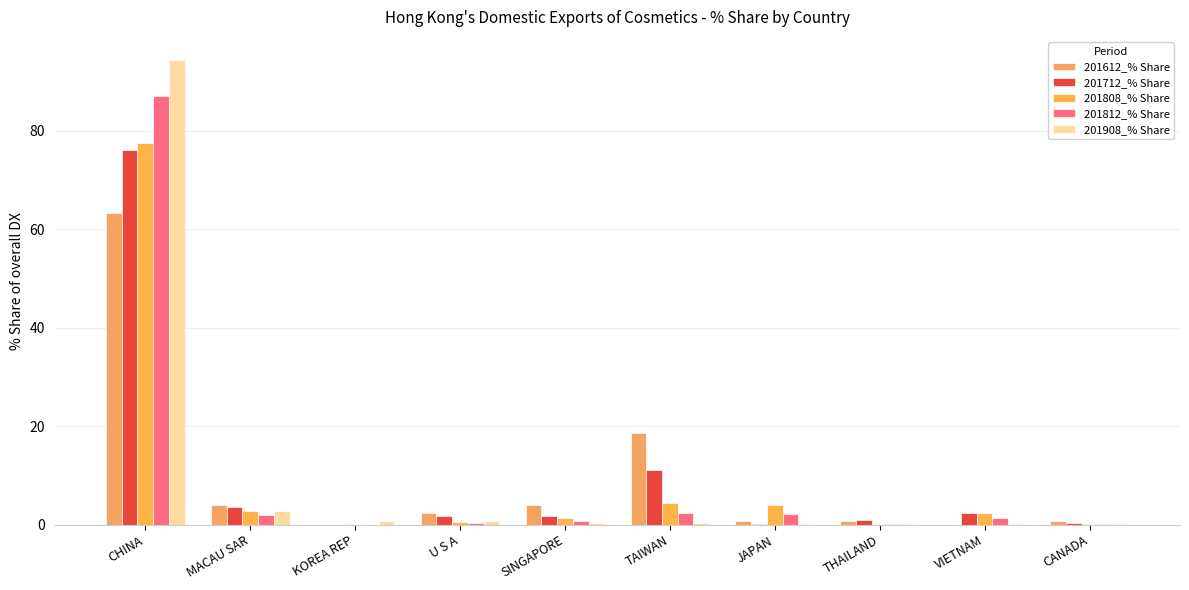

How many categories are shown in the chart?

10